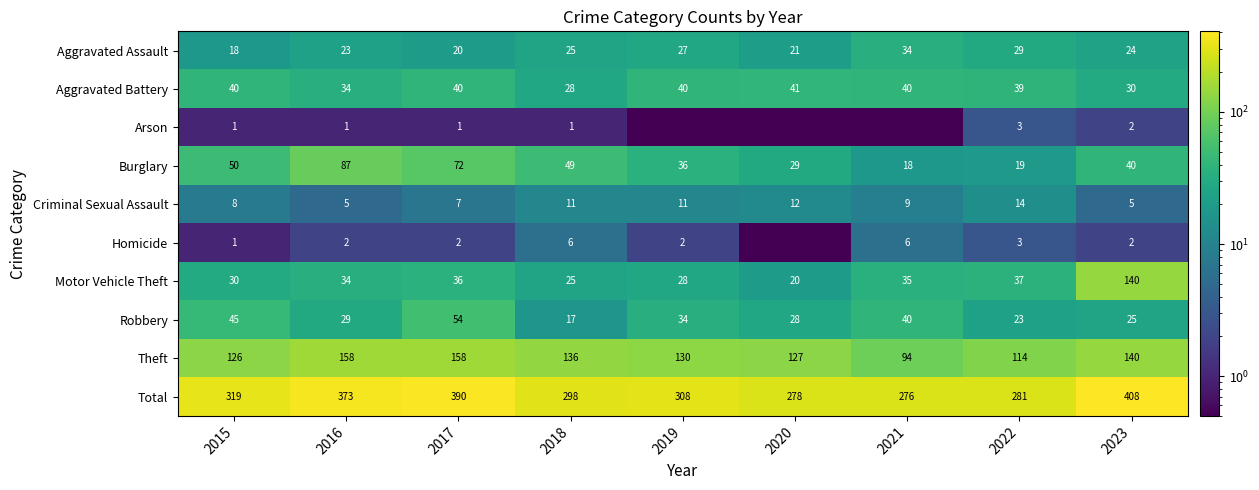

Which series changed the most between 2015 and 2016?

Total